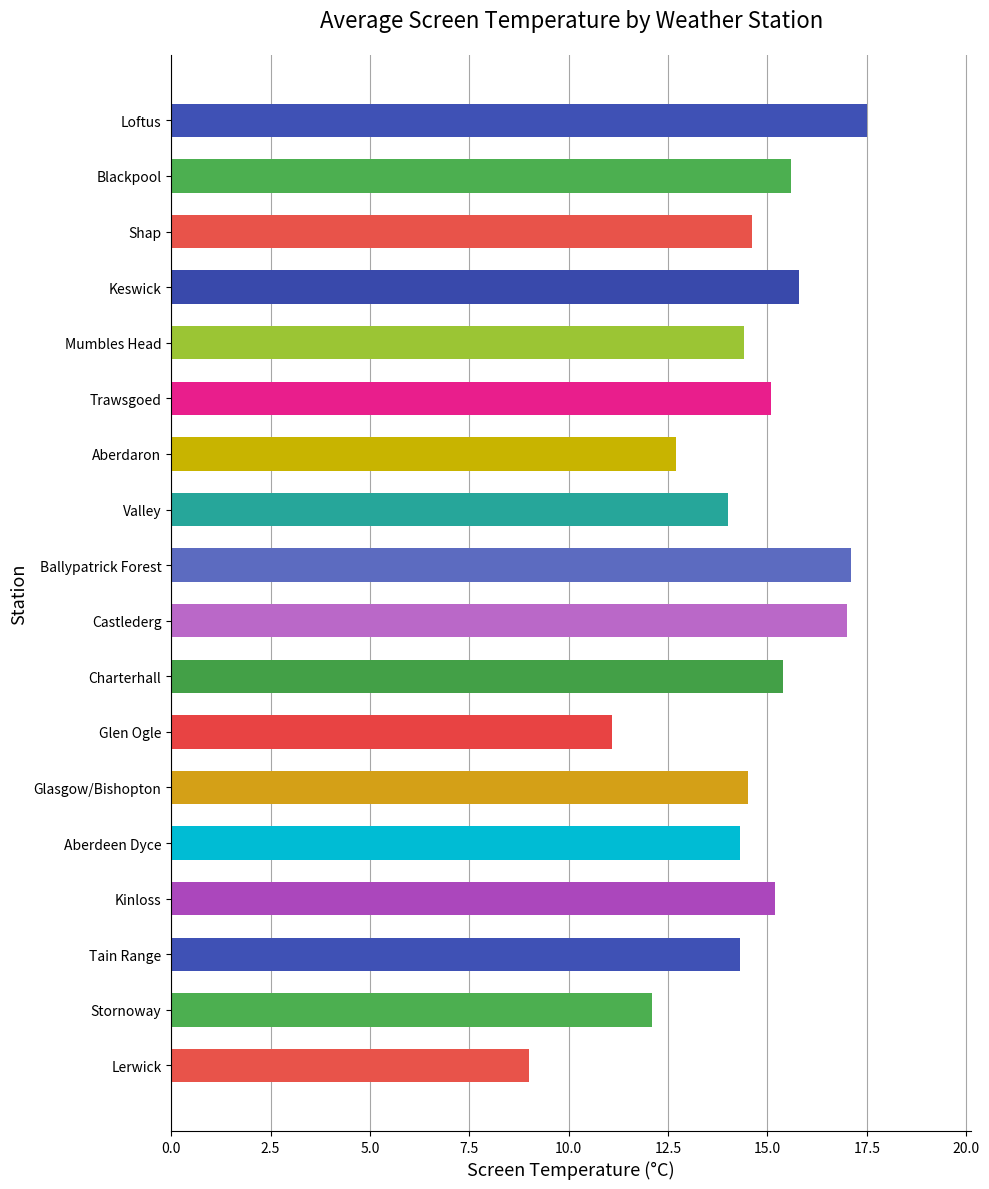

What is the greatest value displayed?

17.5